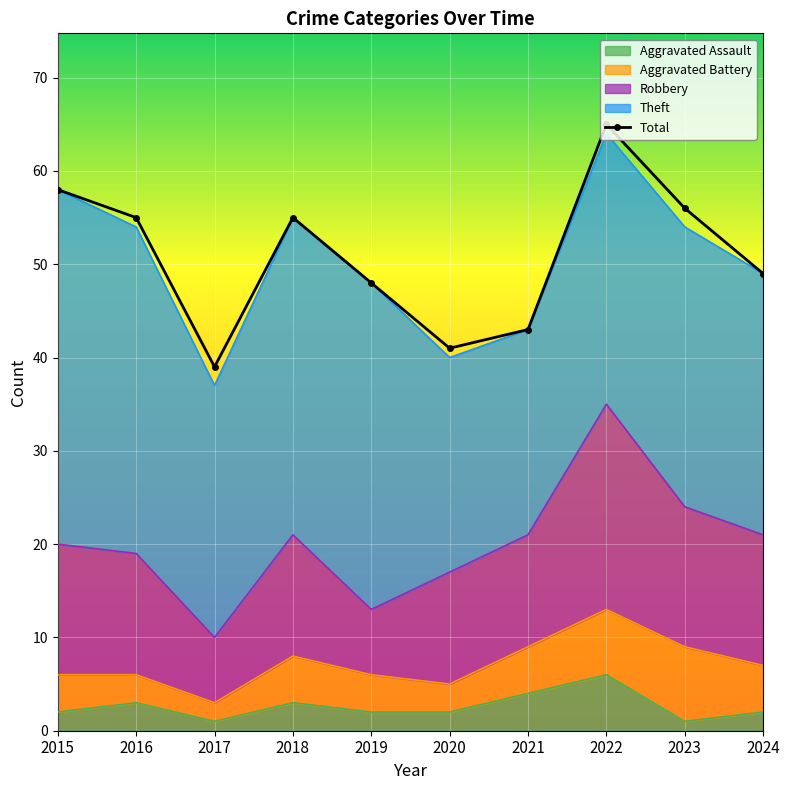

How many interior local peaks does the Total series have?

2